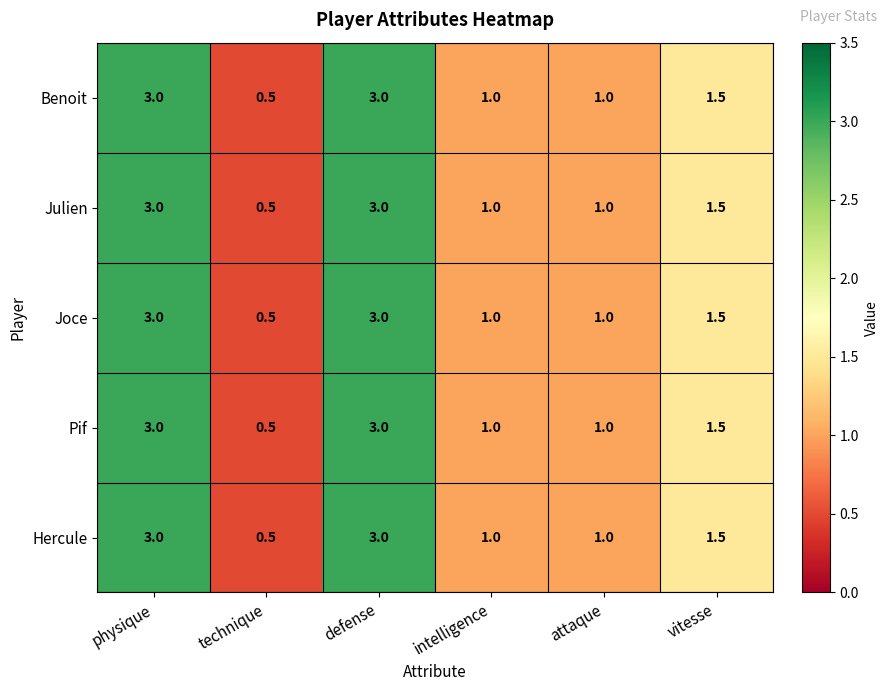

The Pif series shows 4.2 at physique. True or false?

False